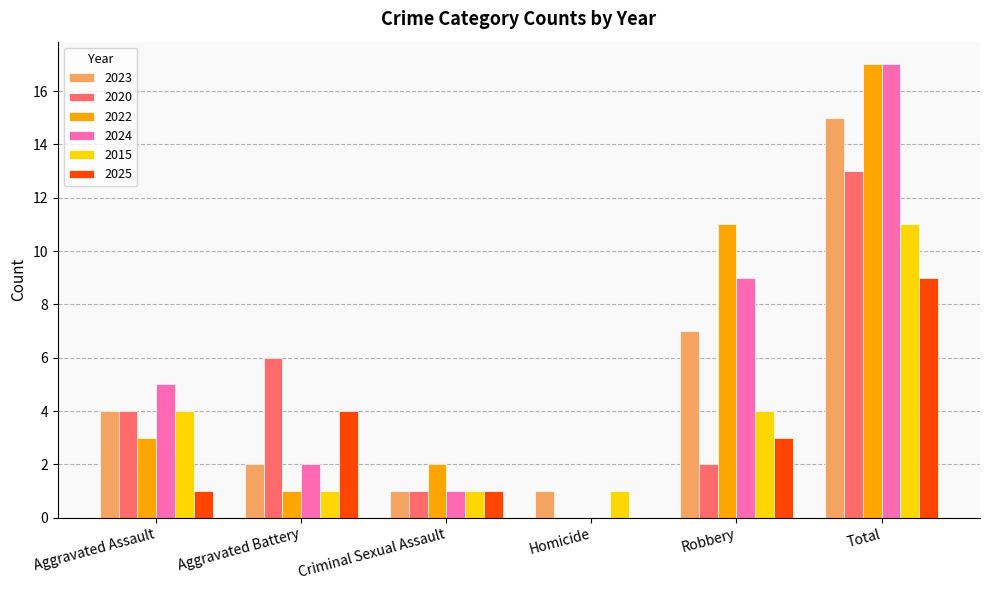

Where is 2022 nearest to the value 8?

Robbery